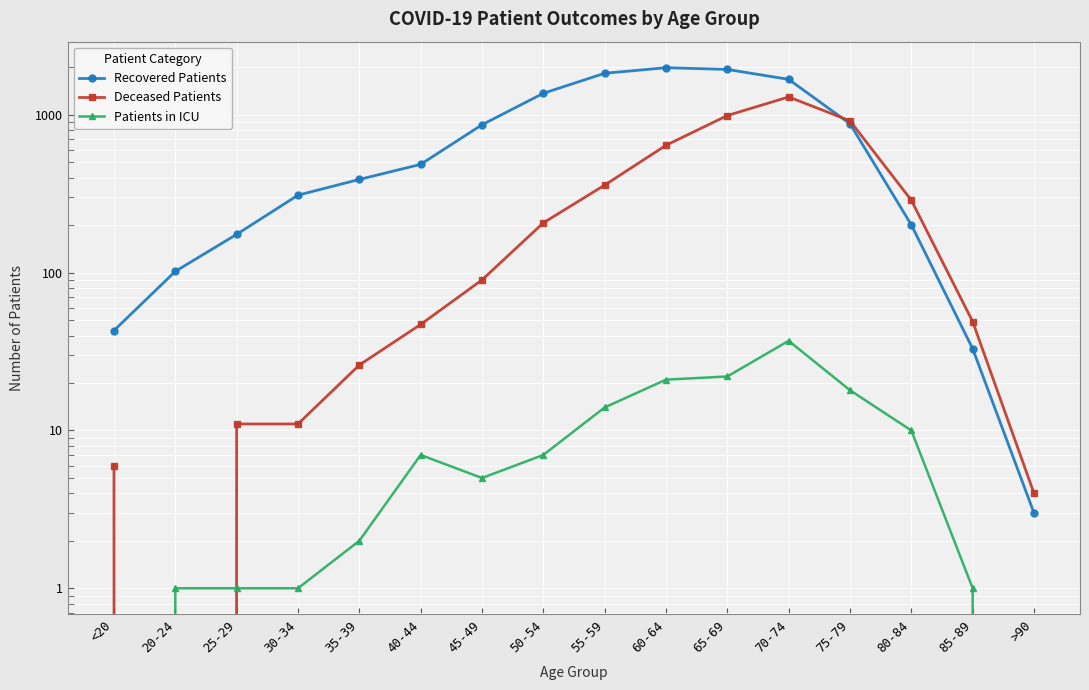

What is the difference between the highest and lowest values at 45-49?

861